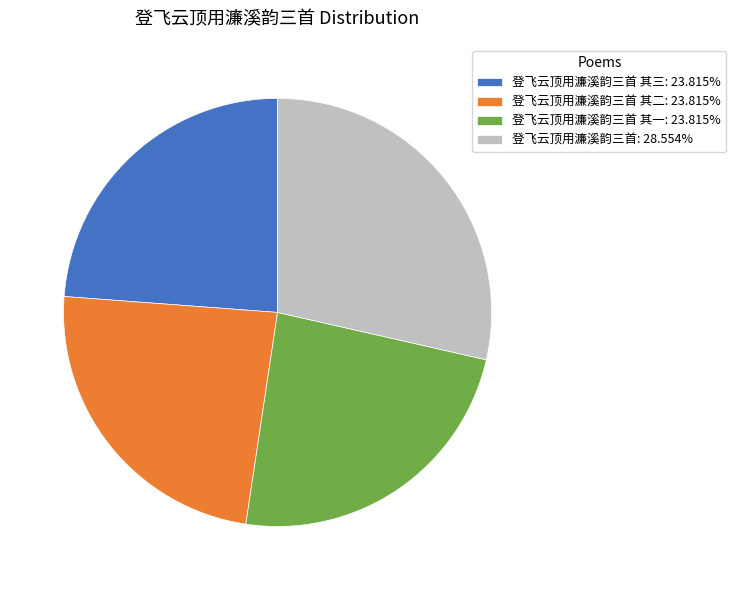

Does 登飞云顶用濂溪韵三首: 28.554% account for over 50% of the chart?

No